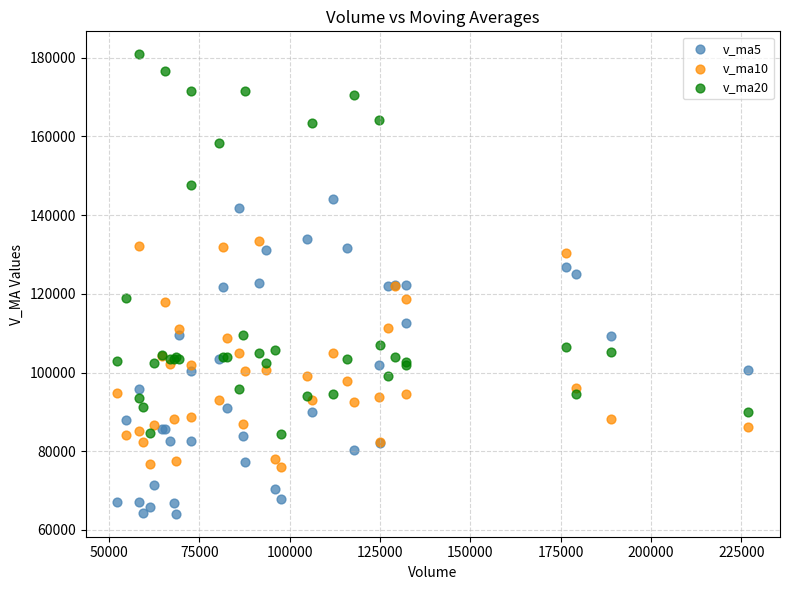

Which series reaches the maximum Y coordinate?

v_ma20